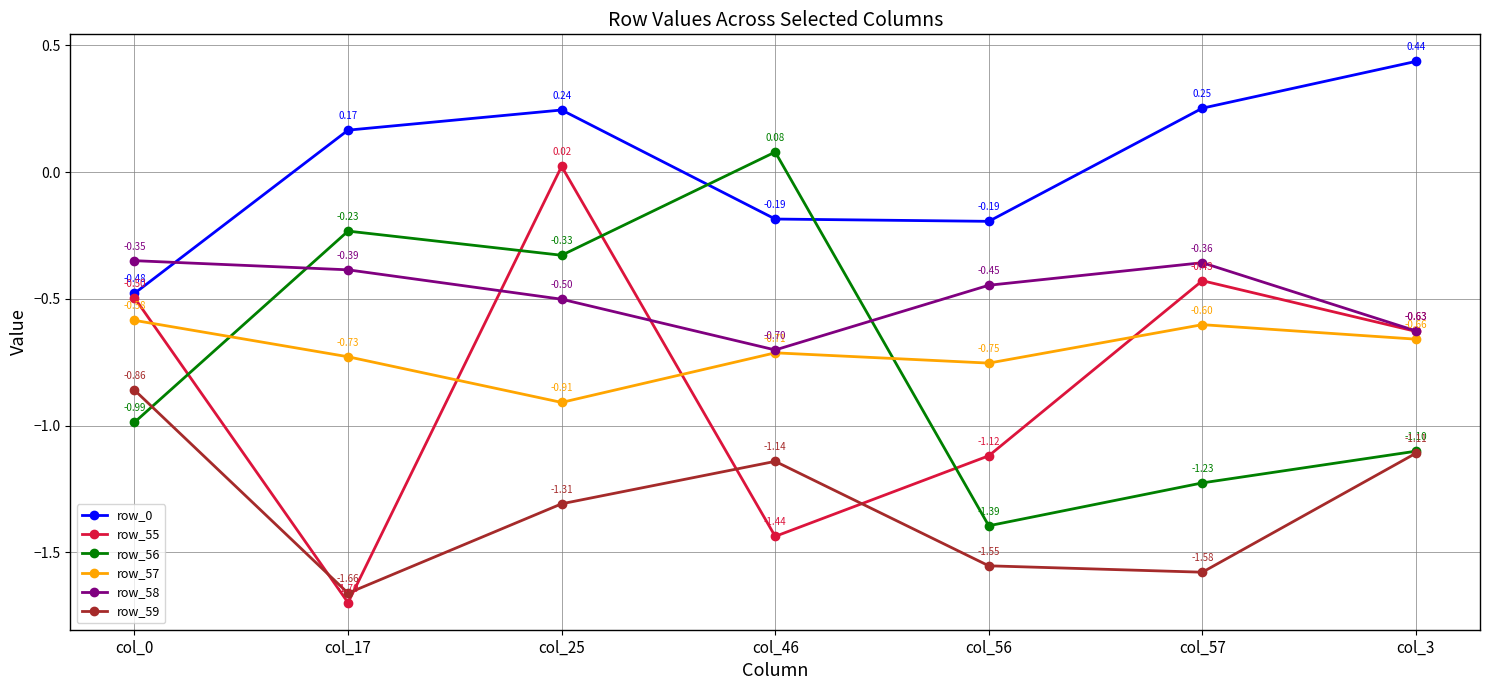

At which category is the sum across all series the highest?

col_25